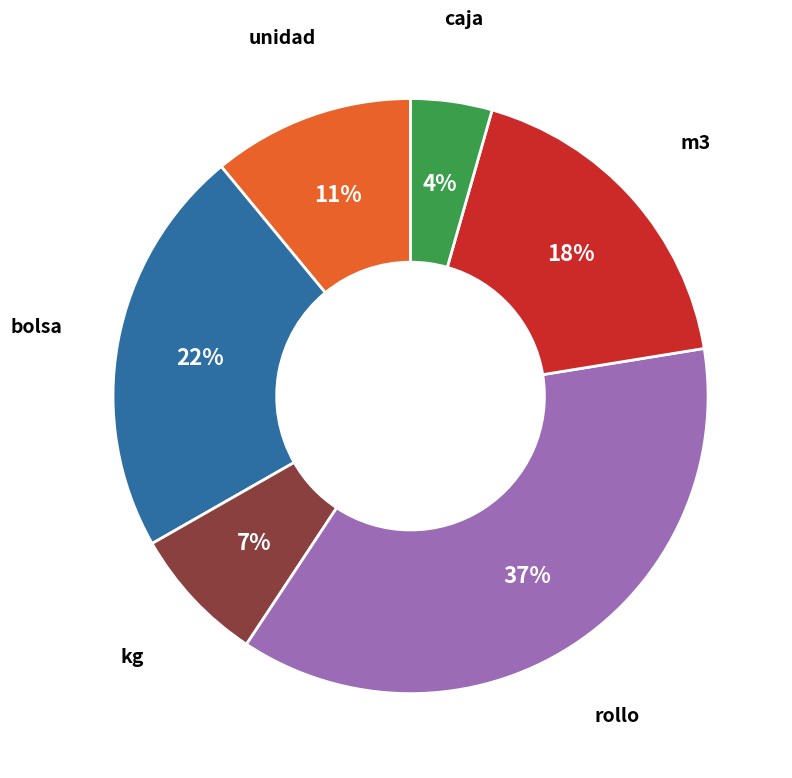

Combined, do m3 and bolsa account for over 50%?

No